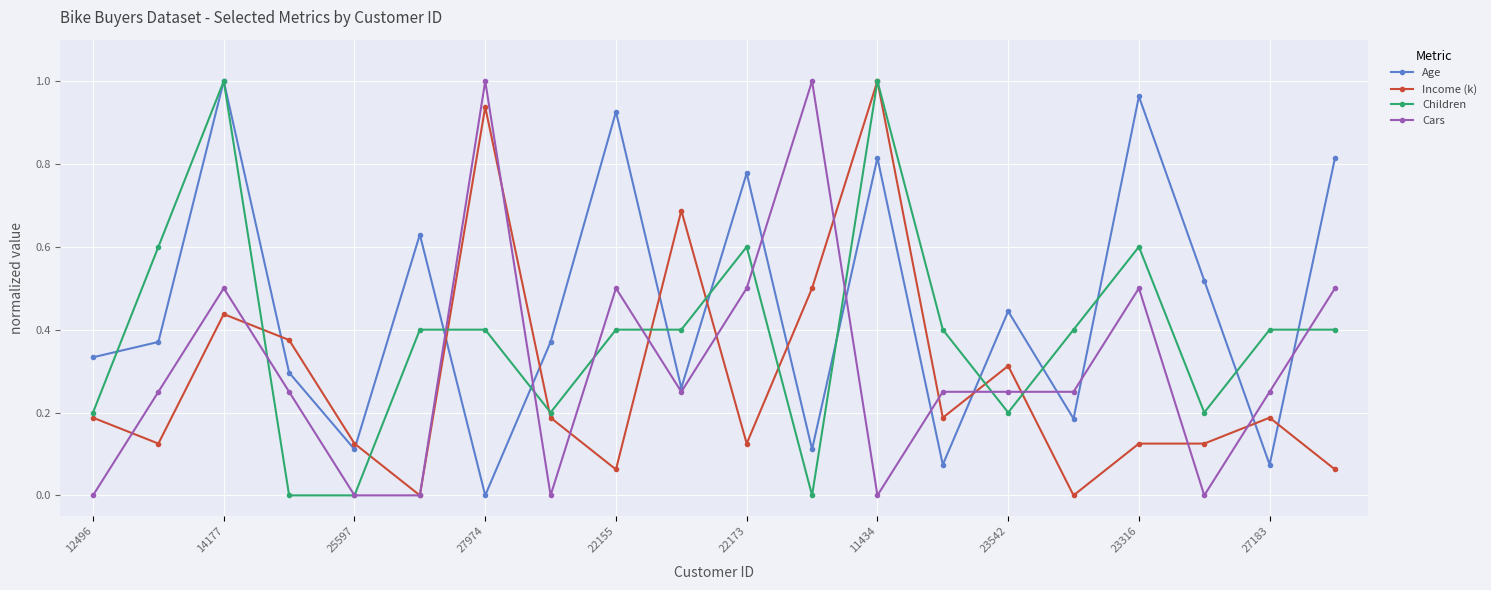

Which series has the largest total across all categories?

Age